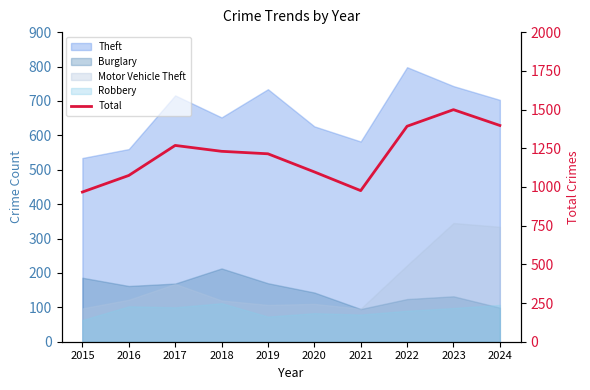

Reading left to right, transcribe all the data shown in this chart.

2015=967	2016=1074	2017=1268	2018=1230	2019=1214	2020=1097	2021=976	2022=1392	2023=1499	2024=1397